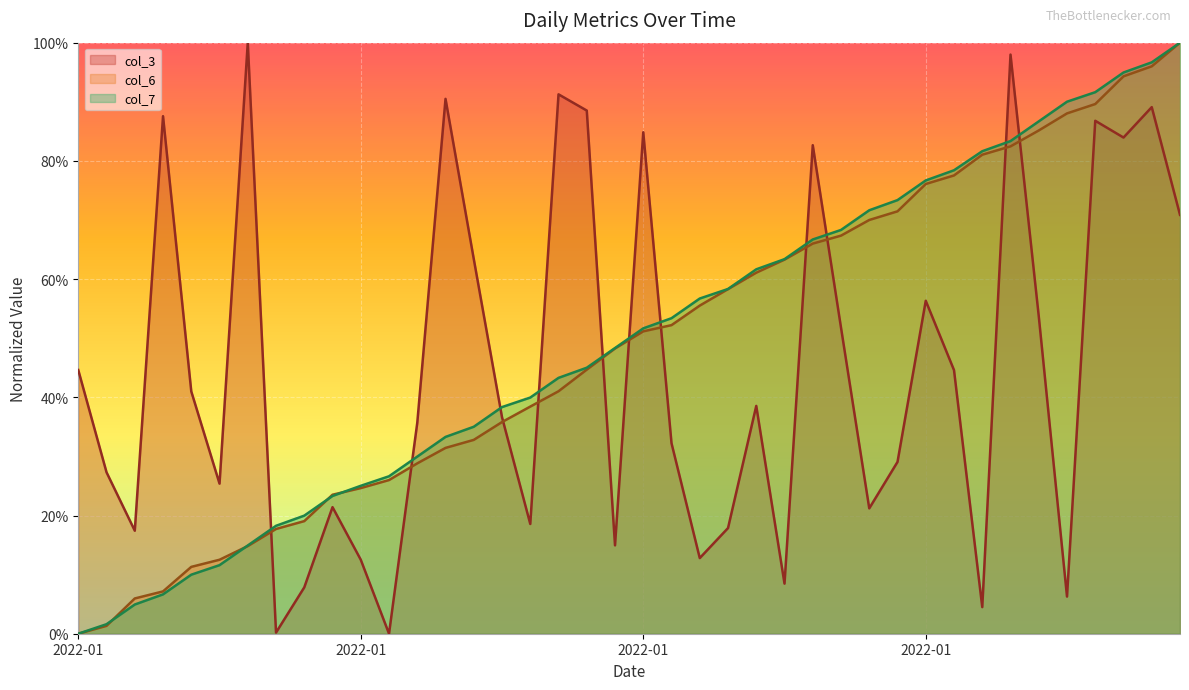

At which label does col_6 (line) reach its minimum?

2022-01